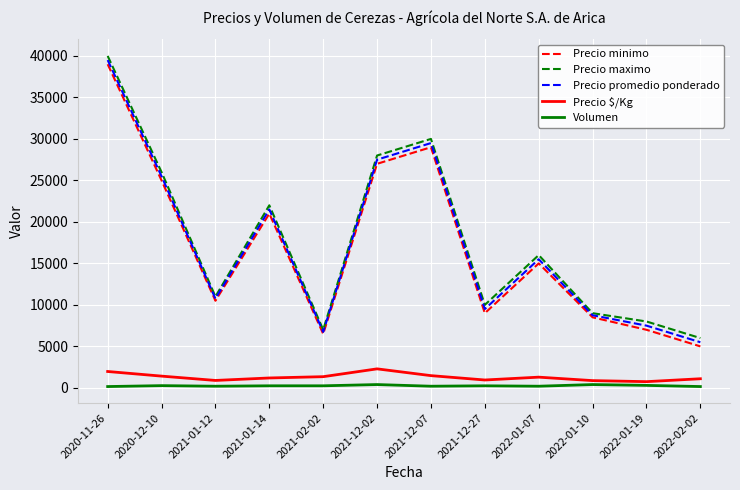

Which category has the highest value in the Precio promedio ponderado series?

2020-11-26